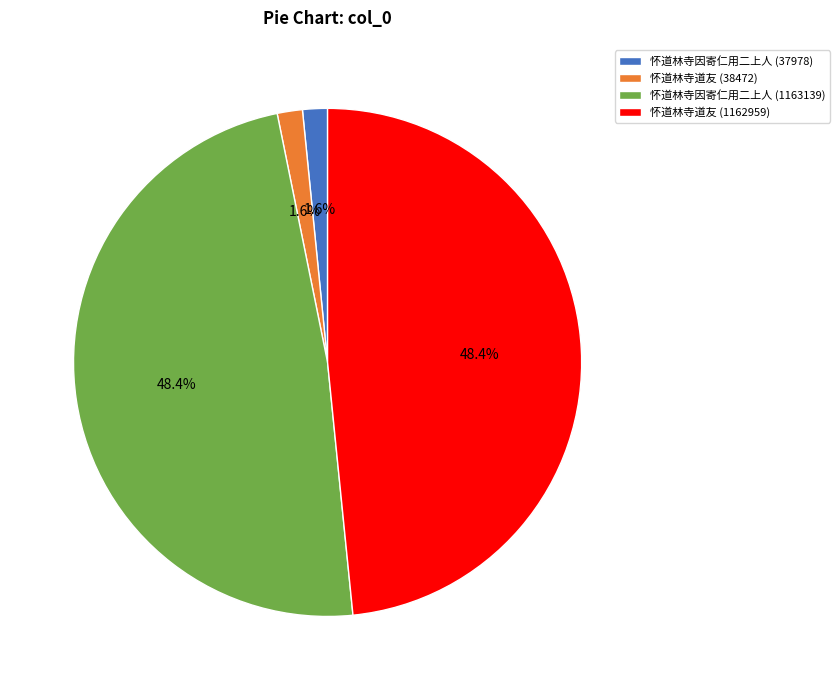

How many segments does this pie chart have?

4